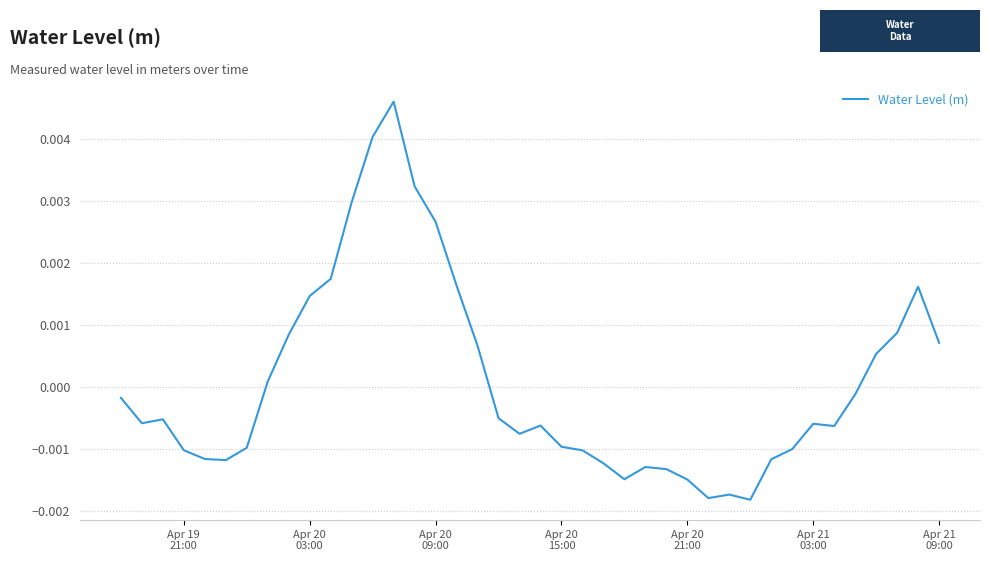

How many lines are shown in the chart?

1